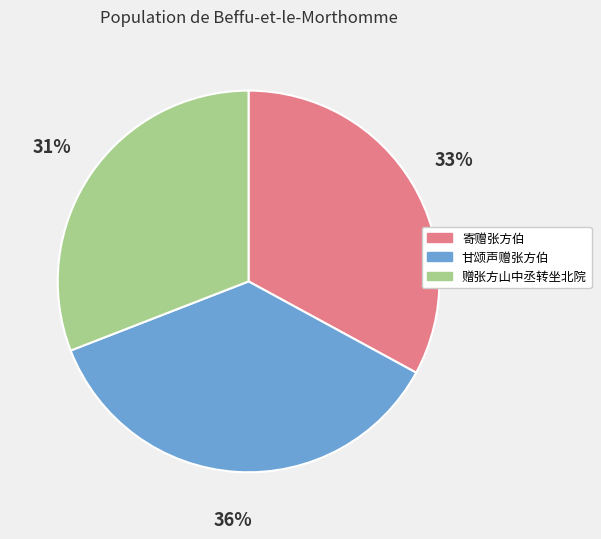

Do 赠张方山中丞转坐北院 and 甘颂声赠张方伯 together represent more than half of the pie?

Yes